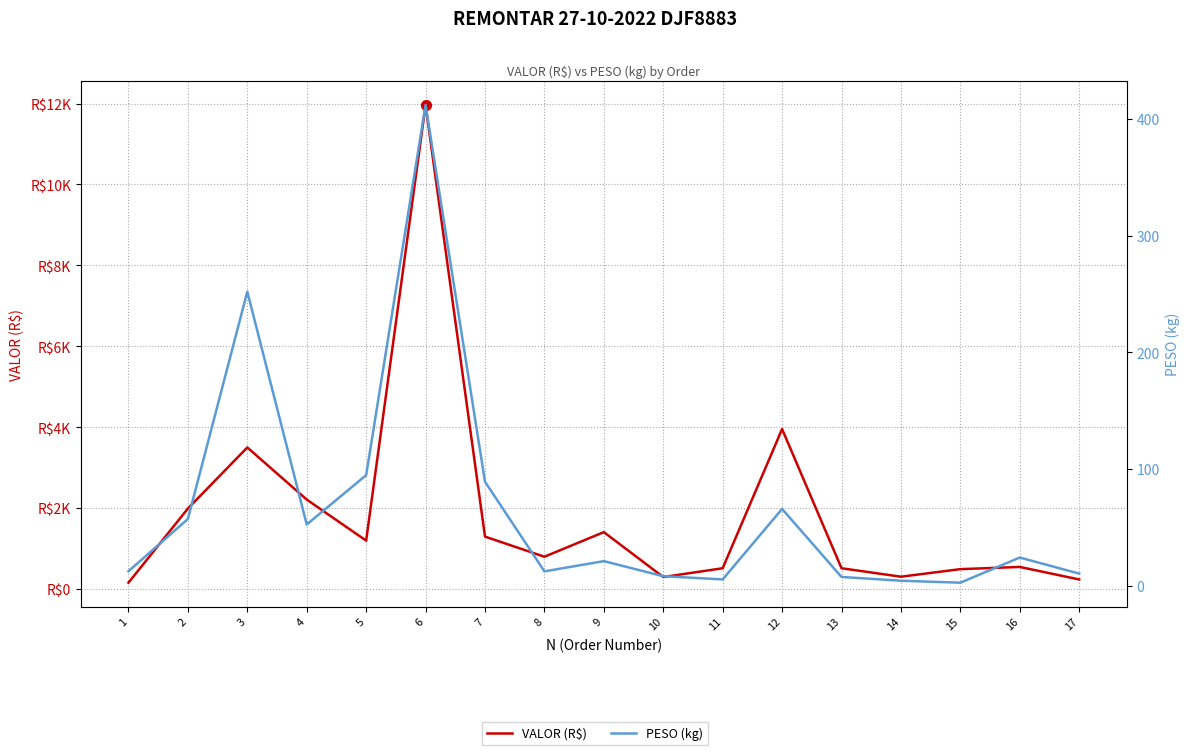

How many values in the PESO (kg) series are below 21?

8